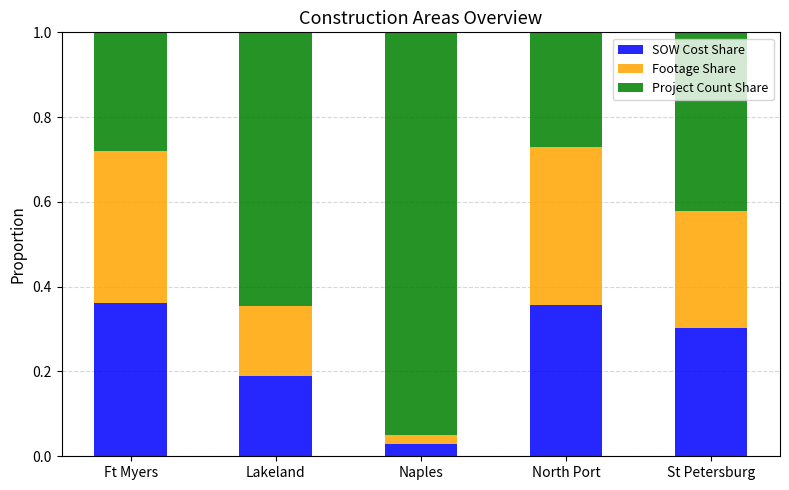

True or false: SOW Cost Share has a value of 0.5 at St Petersburg.

False